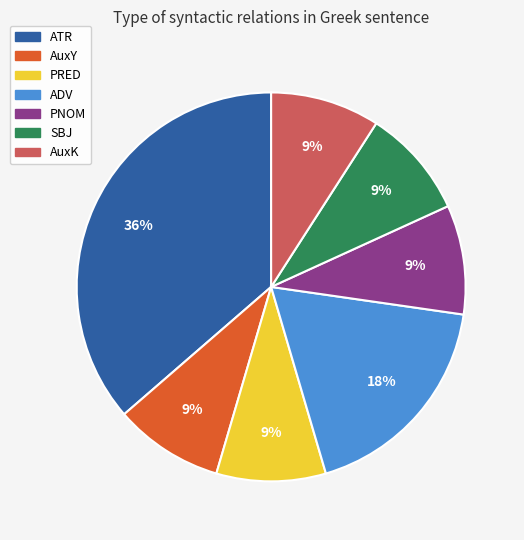

True or false: AuxK accounts for 9% of the total.

True